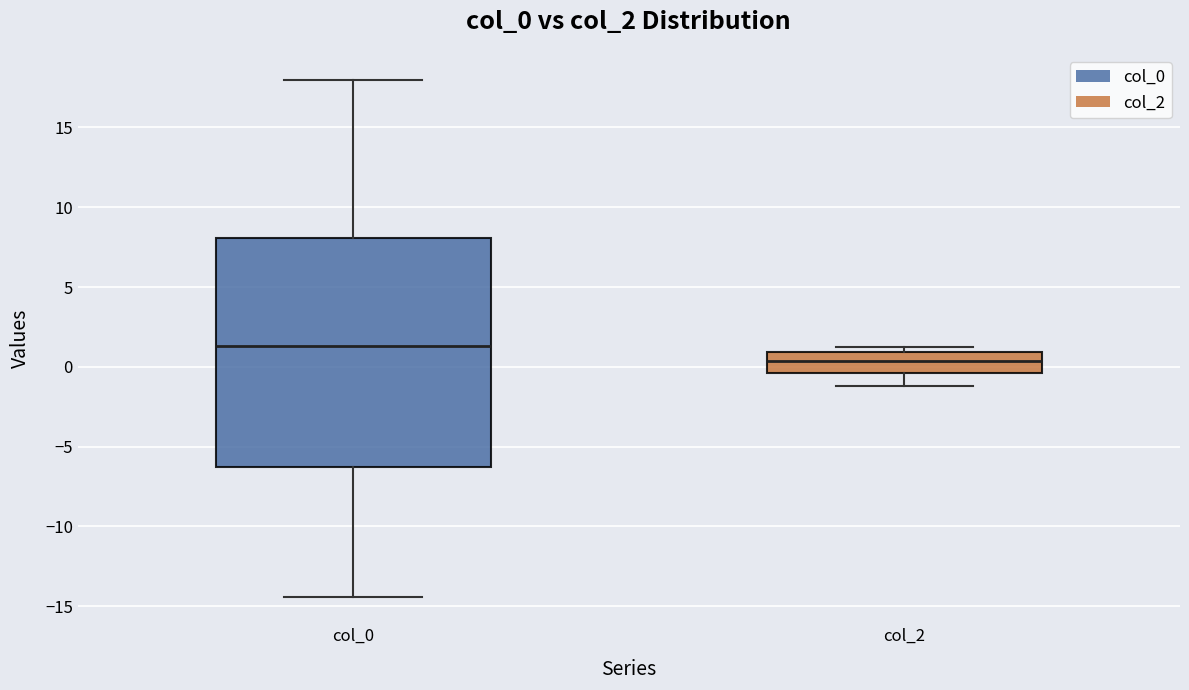

Comparing the boxes themselves (not the whiskers), which one is the tallest?

col_0